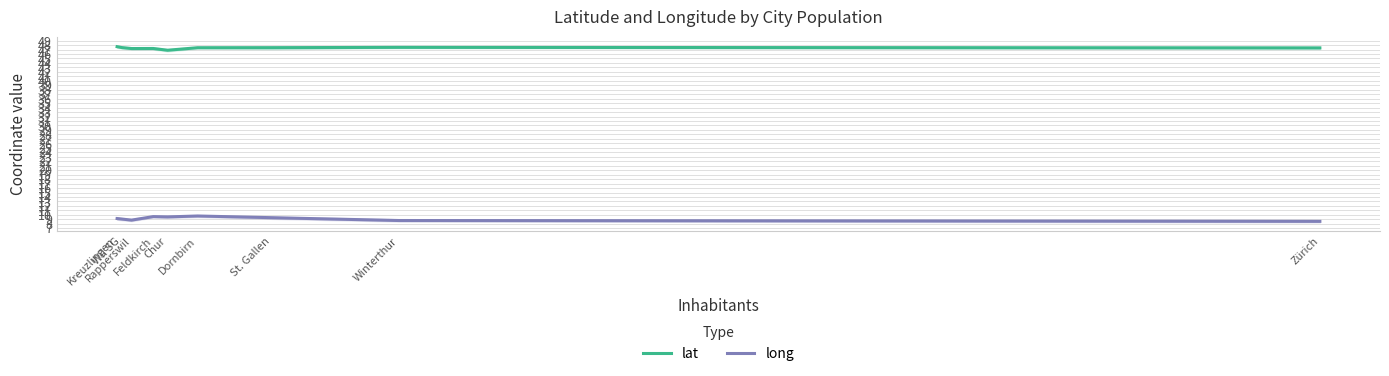

How many data points does each series have?

9